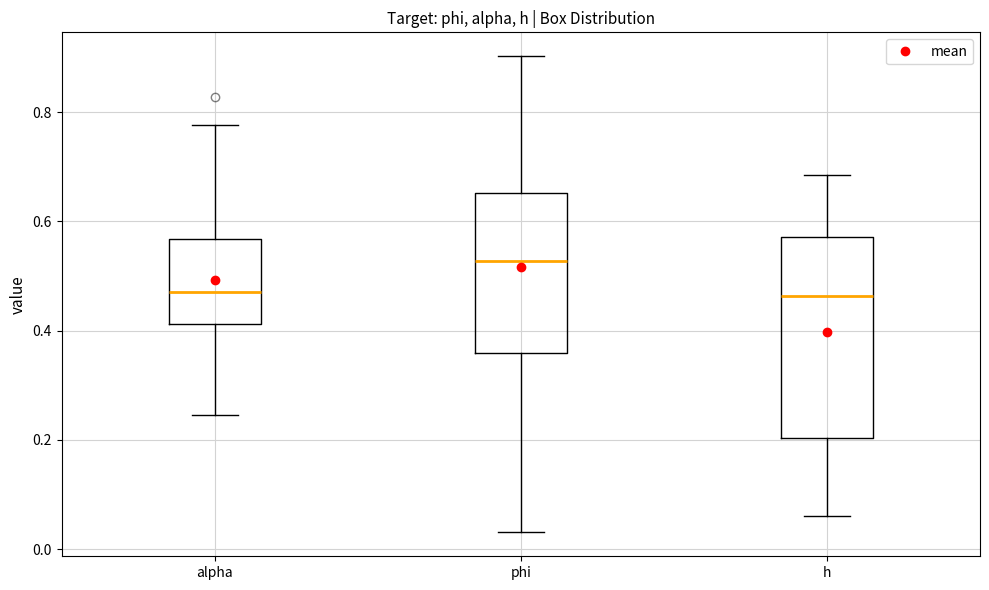

Which box is the tallest, from its lower edge to its upper edge?

h